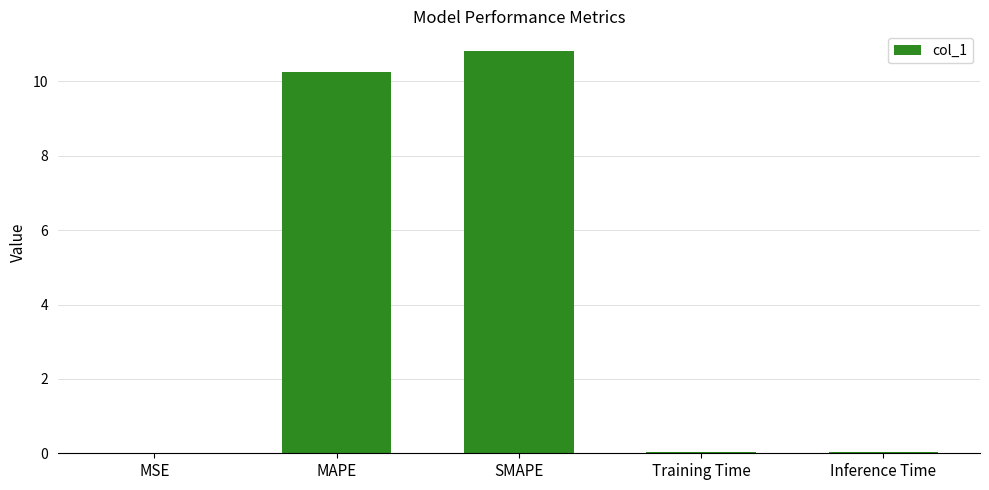

What is the difference between the values at SMAPE and Training Time?

10.8